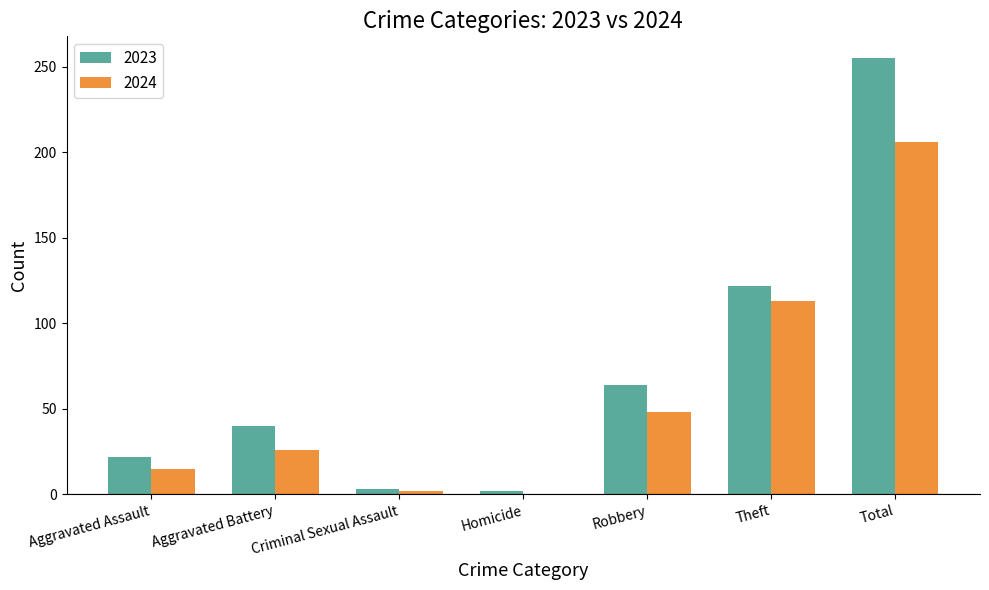

What is the total value across all series at Criminal Sexual Assault?

5